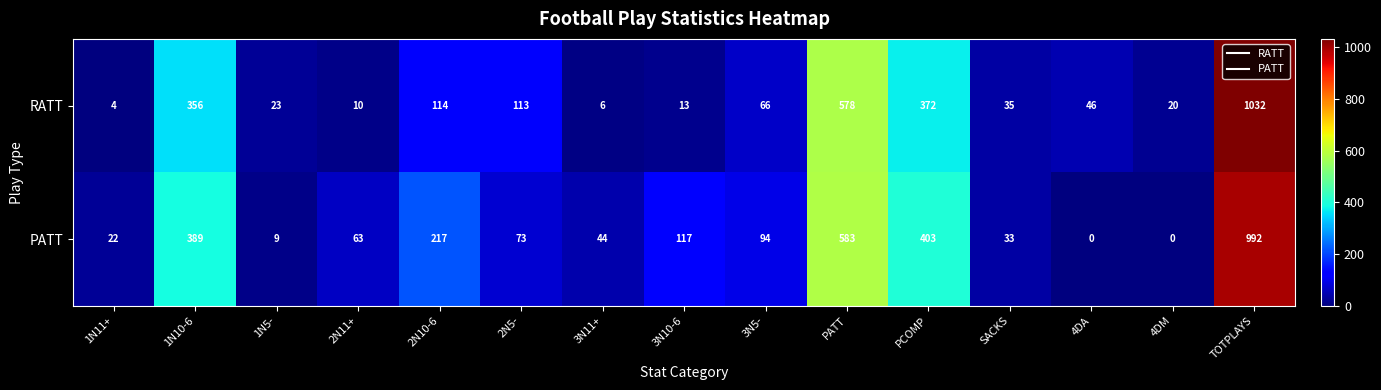

Reading left to right, list all the values displayed in this chart.

RATT: 1N11+=4	1N10-6=356	1N5-=23	2N11+=10	2N10-6=114	2N5-=113	3N11+=6	3N10-6=13	3N5-=66	PATT=578	PCOMP=372	SACKS=35	4DA=46	4DM=20	TOTPLAYS=1032
PATT: 1N11+=22	1N10-6=389	1N5-=9	2N11+=63	2N10-6=217	2N5-=73	3N11+=44	3N10-6=117	3N5-=94	PATT=583	PCOMP=403	SACKS=33	4DA=0	4DM=0	TOTPLAYS=992